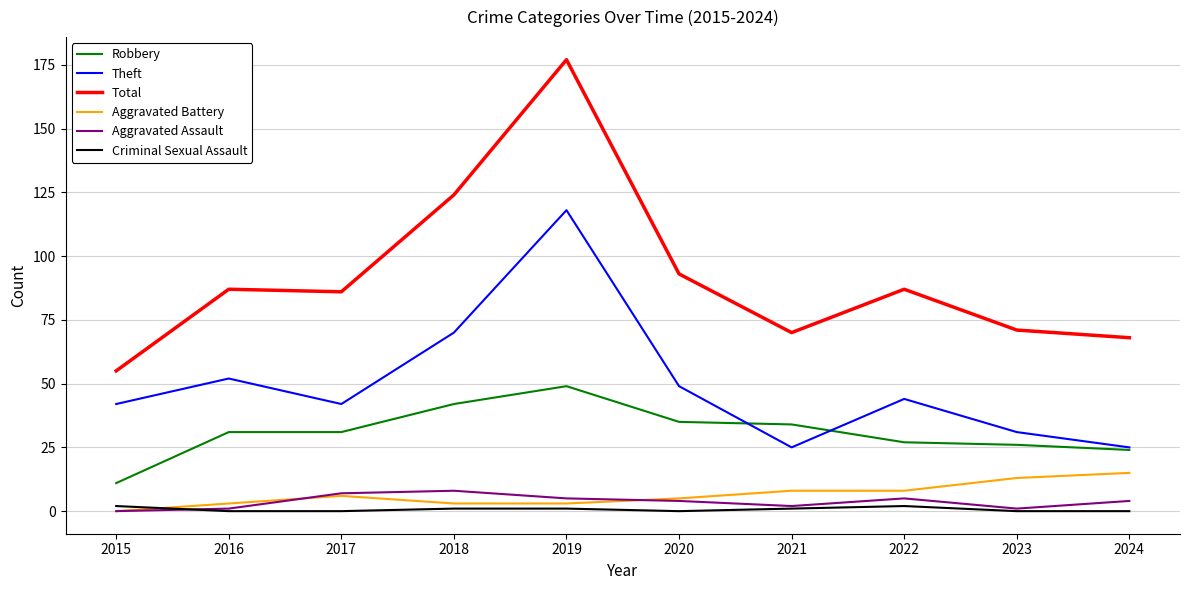

What are all the series names shown in the legend?

Robbery, Theft, Total, Aggravated Battery, Aggravated Assault, Criminal Sexual Assault